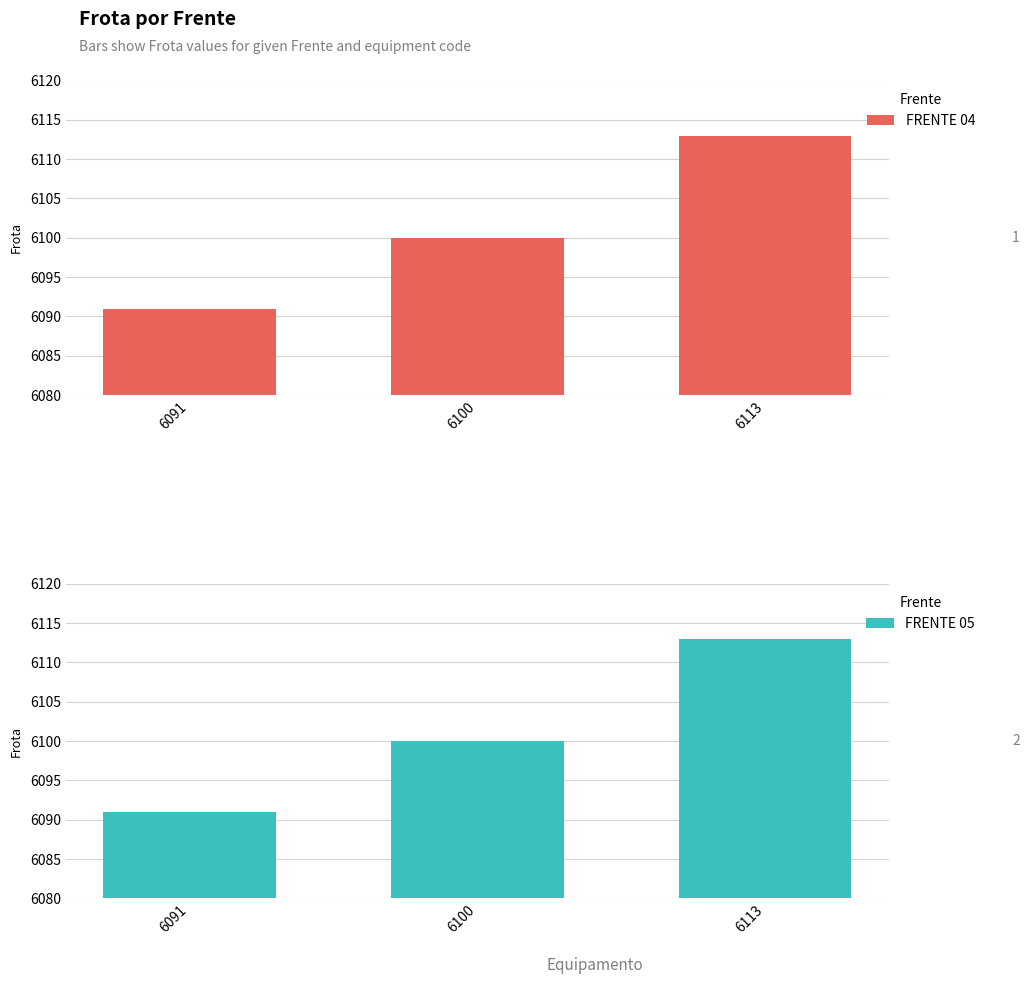

What is the average value of the FRENTE 05 series?

6101